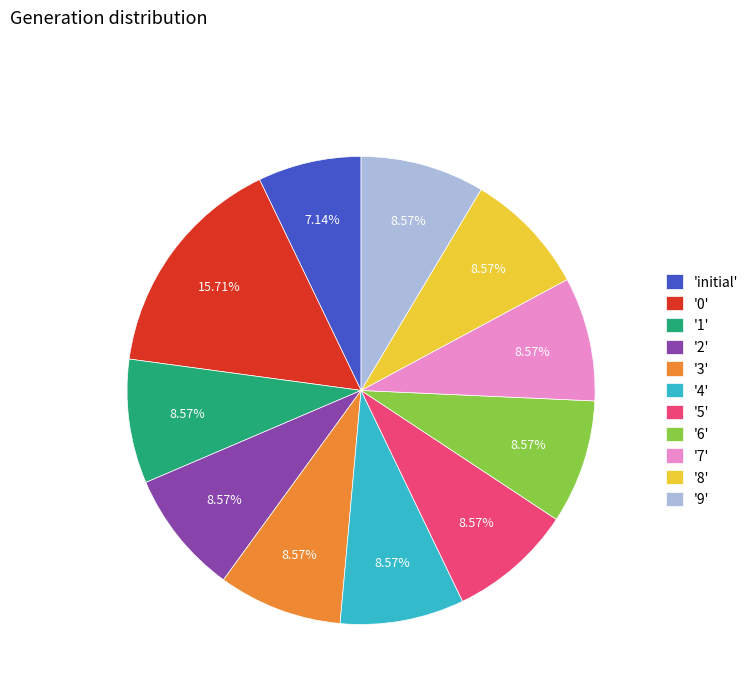

Which category has the smallest portion of the pie?

'initial'